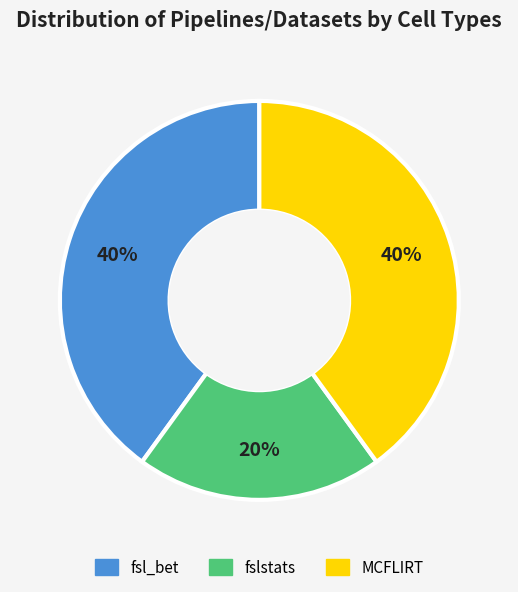

To the nearest percent, what is the combined percentage of fsl_bet and fslstats?

60%